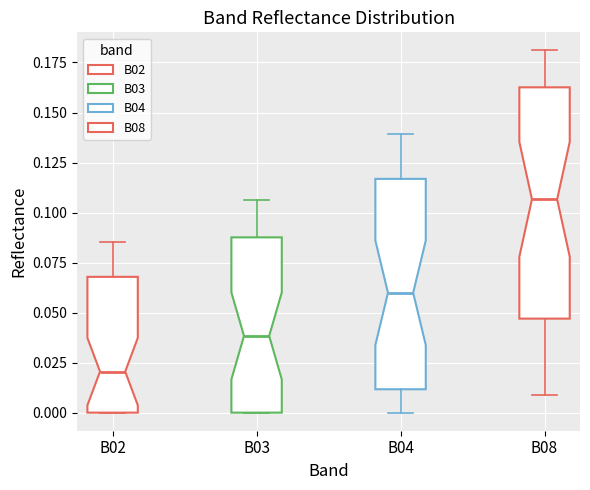

Comparing the boxes themselves (not the whiskers), which one is the tallest?

B08